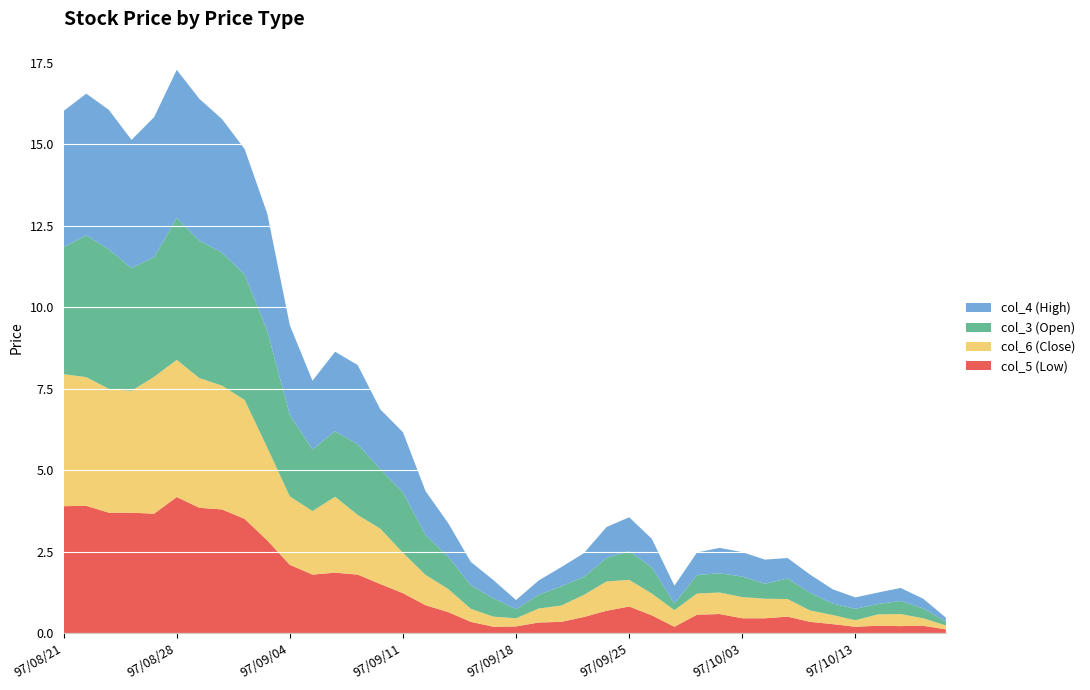

Reading left to right, what are all the values shown in this chart?

col_5 (Low): 97/08/21=3.9	97/08/22=3.9	97/08/25=3.7	97/08/26=3.7	97/08/27=3.7	97/08/28=4.2	97/08/29=3.9	97/09/01=3.8	97/09/02=3.5	97/09/03=2.9	97/09/04=2.1	97/09/05=1.8	97/09/08=1.9	97/09/09=1.8	97/09/10=1.5	97/09/11=1.2	97/09/12=0.9	97/09/15=0.7	97/09/16=0.3	97/09/17=0.2	97/09/18=0.2	97/09/19=0.3	97/09/22=0.3	97/09/23=0.5	97/09/24=0.7	97/09/25=0.8	97/09/26=0.6	97/09/30=0.2	97/10/01=0.6	97/10/02=0.6	97/10/03=0.5	97/10/06=0.5	97/10/07=0.5	97/10/08=0.3	97/10/09=0.3	97/10/13=0.2	97/10/14=0.2	97/10/15=0.2	97/10/16=0.2	97/10/17=0.1
col_6 (Close): 97/08/21=4.0	97/08/22=4.0	97/08/25=3.8	97/08/26=3.7	97/08/27=4.2	97/08/28=4.2	97/08/29=4.0	97/09/01=3.8	97/09/02=3.6	97/09/03=2.9	97/09/04=2.1	97/09/05=1.9	97/09/08=2.3	97/09/09=1.8	97/09/10=1.7	97/09/11=1.2	97/09/12=0.9	97/09/15=0.7	97/09/16=0.4	97/09/17=0.3	97/09/18=0.2	97/09/19=0.4	97/09/22=0.5	97/09/23=0.7	97/09/24=0.9	97/09/25=0.8	97/09/26=0.7	97/09/30=0.5	97/10/01=0.7	97/10/02=0.7	97/10/03=0.7	97/10/06=0.6	97/10/07=0.5	97/10/08=0.3	97/10/09=0.3	97/10/13=0.2	97/10/14=0.3	97/10/15=0.4	97/10/16=0.2	97/10/17=0.1
col_3 (Open): 97/08/21=3.9	97/08/22=4.3	97/08/25=4.3	97/08/26=3.8	97/08/27=3.7	97/08/28=4.3	97/08/29=4.2	97/09/01=4.1	97/09/02=3.9	97/09/03=3.6	97/09/04=2.5	97/09/05=1.9	97/09/08=2.0	97/09/09=2.2	97/09/10=1.8	97/09/11=1.9	97/09/12=1.2	97/09/15=1.0	97/09/16=0.7	97/09/17=0.6	97/09/18=0.3	97/09/19=0.4	97/09/22=0.6	97/09/23=0.6	97/09/24=0.7	97/09/25=0.9	97/09/26=0.8	97/09/30=0.2	97/10/01=0.6	97/10/02=0.6	97/10/03=0.6	97/10/06=0.5	97/10/07=0.6	97/10/08=0.5	97/10/09=0.3	97/10/13=0.3	97/10/14=0.3	97/10/15=0.4	97/10/16=0.3	97/10/17=0.1
col_4 (High): 97/08/21=4.2	97/08/22=4.3	97/08/25=4.3	97/08/26=3.9	97/08/27=4.3	97/08/28=4.5	97/08/29=4.3	97/09/01=4.1	97/09/02=3.9	97/09/03=3.6	97/09/04=2.8	97/09/05=2.1	97/09/08=2.4	97/09/09=2.4	97/09/10=1.8	97/09/11=1.9	97/09/12=1.4	97/09/15=1.0	97/09/16=0.7	97/09/17=0.6	97/09/18=0.3	97/09/19=0.4	97/09/22=0.6	97/09/23=0.7	97/09/24=0.9	97/09/25=1.0	97/09/26=0.9	97/09/30=0.6	97/10/01=0.7	97/10/02=0.8	97/10/03=0.8	97/10/06=0.7	97/10/07=0.6	97/10/08=0.6	97/10/09=0.4	97/10/13=0.3	97/10/14=0.3	97/10/15=0.4	97/10/16=0.3	97/10/17=0.1